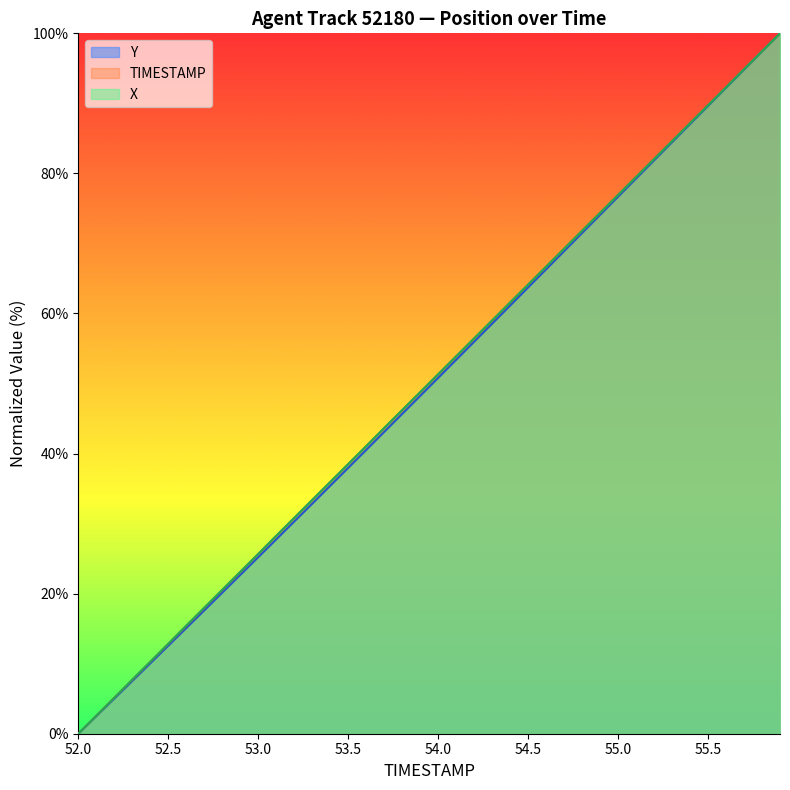

How many data points in TIMESTAMP are less than 51?

20